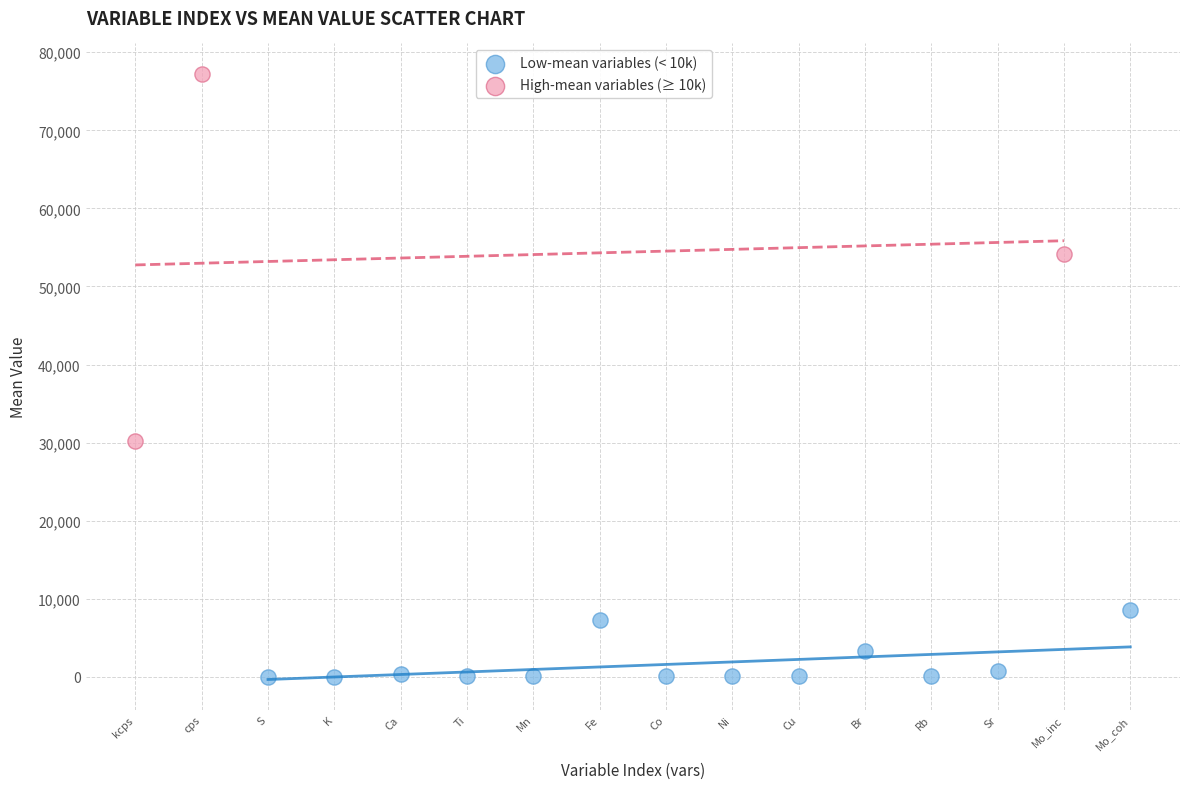

Which series has the widest spread of Y values?

High-mean variables (≥ 10k)